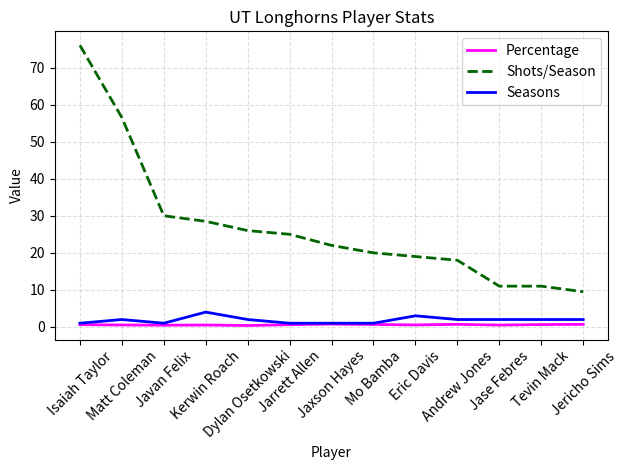

What is the difference between the maximum and second lowest values in the Shots/Season series?

65.0